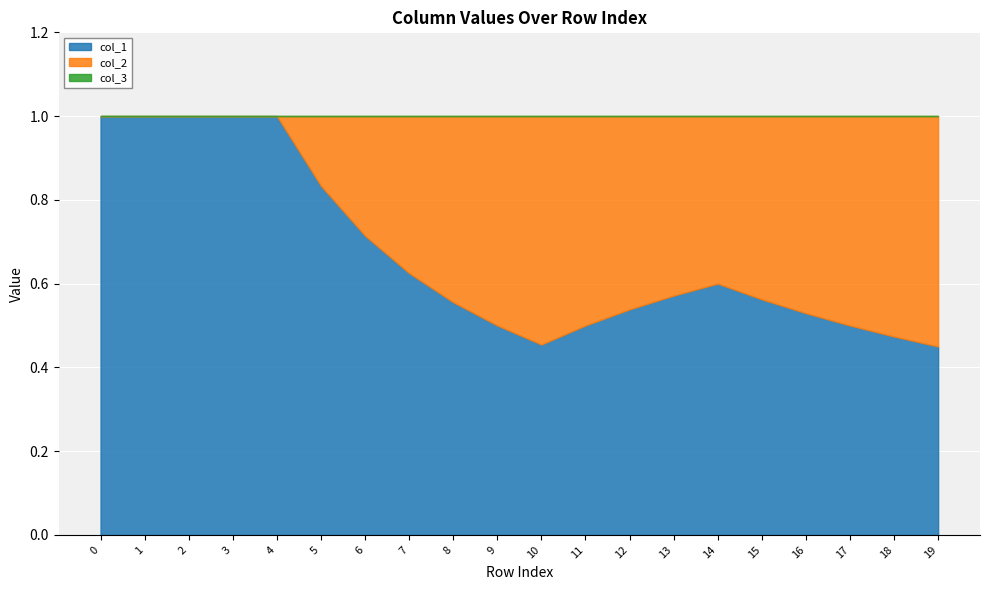

What is the maximum value shown in the chart?

1.0